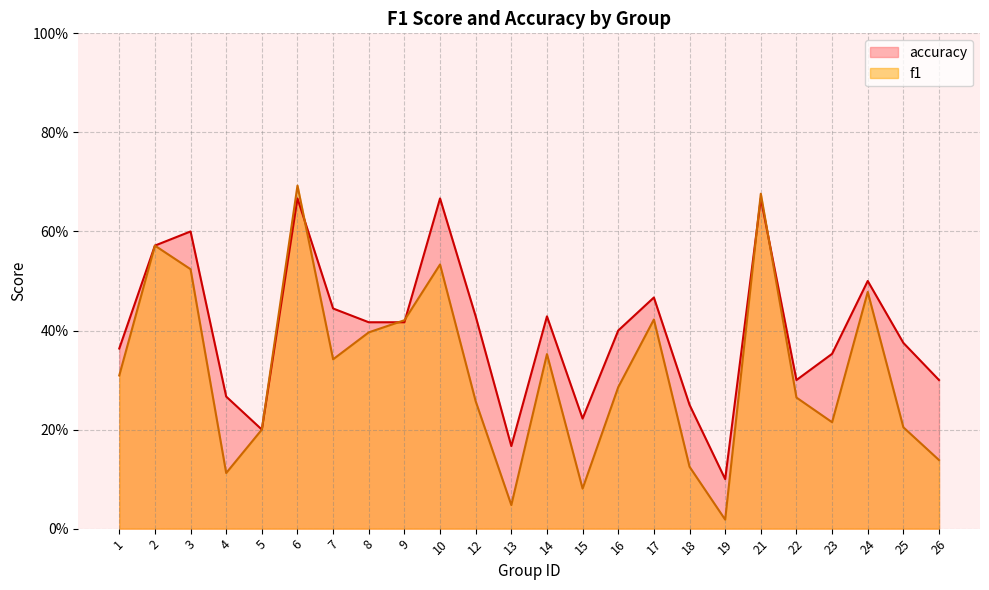

At how many categories does at least one series exceed 0?

24